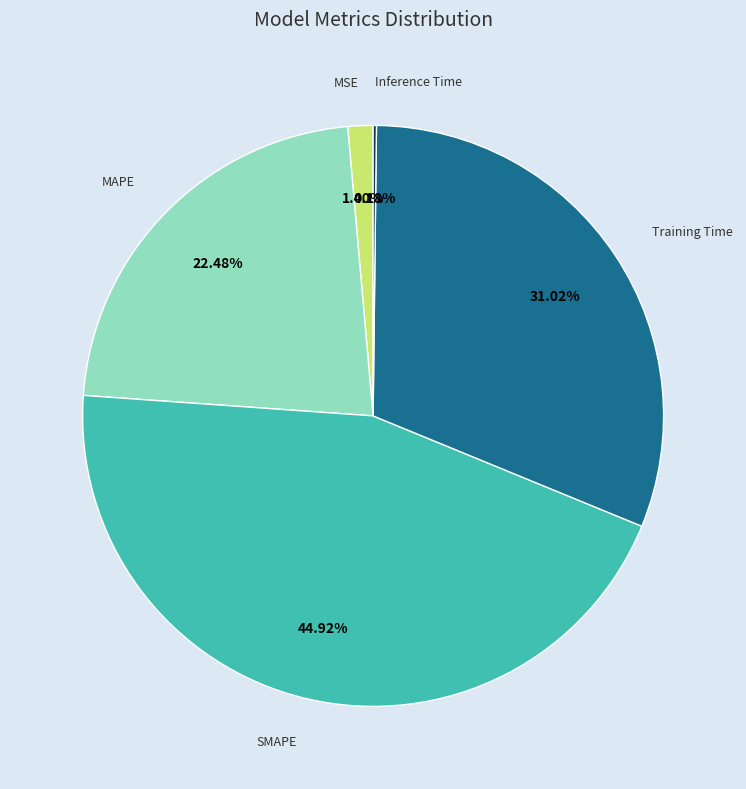

Does any single category account for the majority?

No